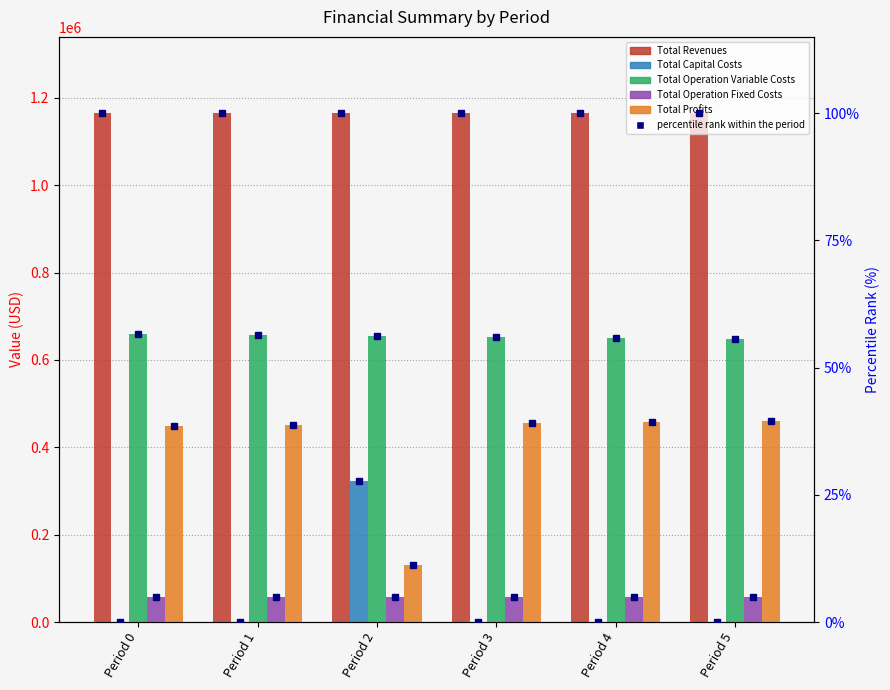

At Period 1, list the series in order from smallest to largest.

Total Capital Costs, Total Operation Fixed Costs, Total Profits, Total Operation Variable Costs, Total Revenues